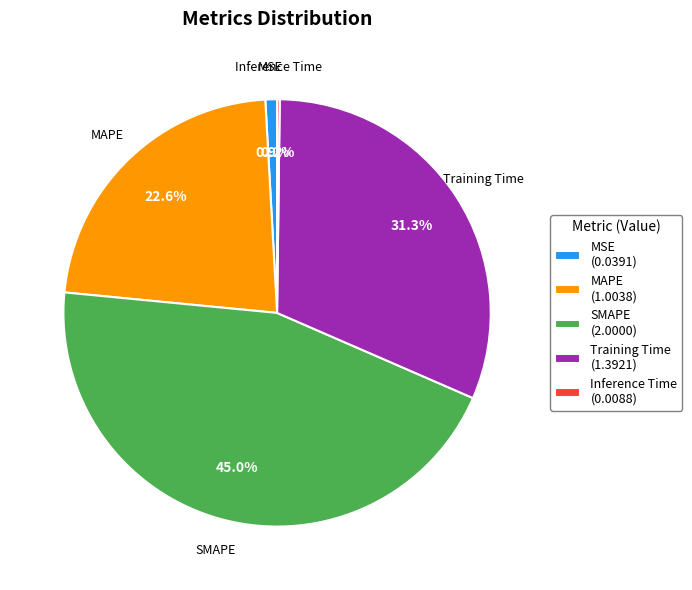

The SMAPE slice represents 45% of the pie. True or false?

True